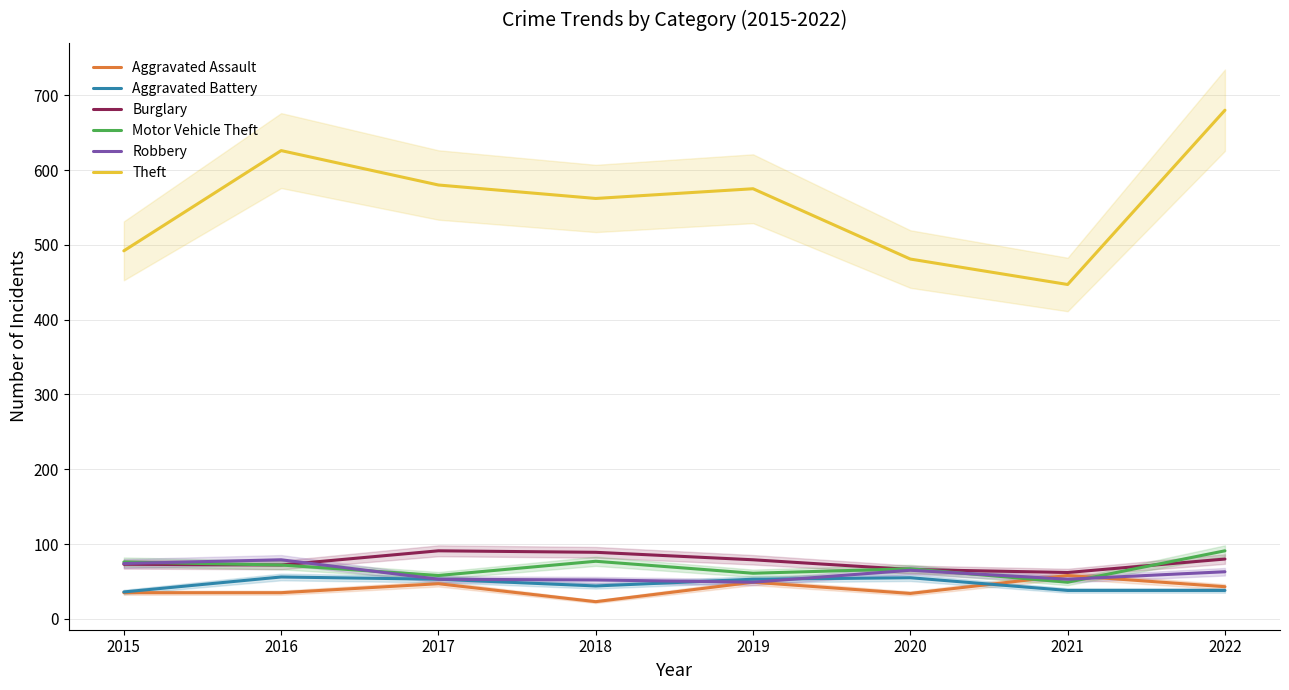

Where is the first local minimum for Theft?

2018